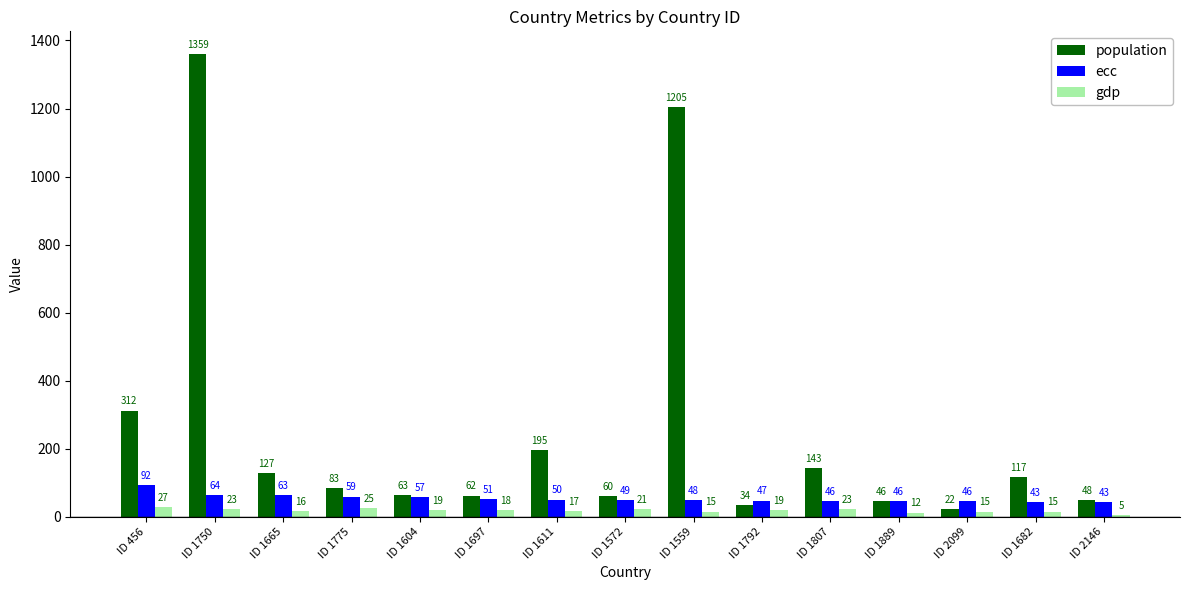

List the labels in order of population value, smallest first.

ID 2099, ID 1792, ID 1889, ID 2146, ID 1572, ID 1697, ID 1604, ID 1775, ID 1682, ID 1665, ID 1807, ID 1611, ID 456, ID 1559, ID 1750